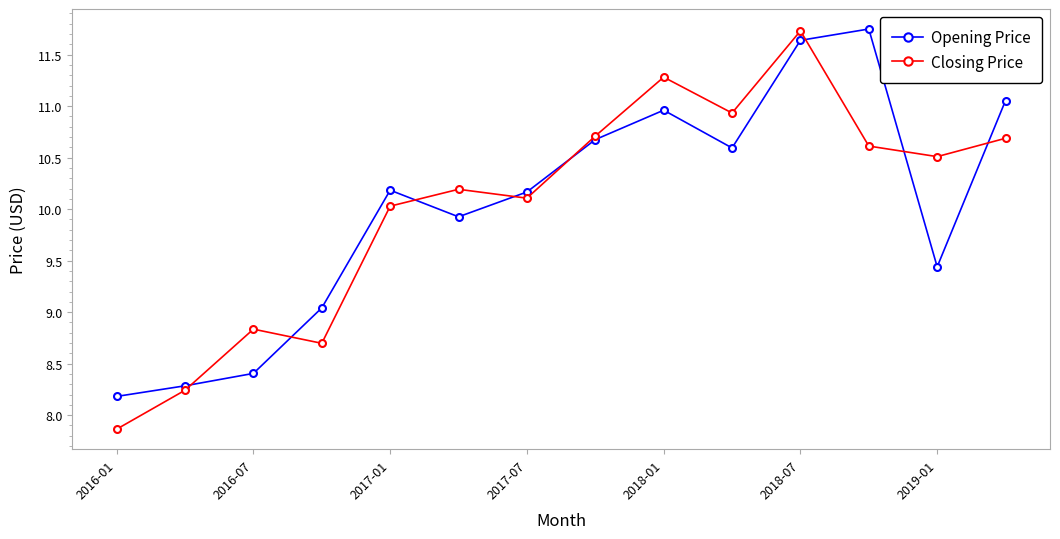

At how many categories does at least one series exceed 8?

14